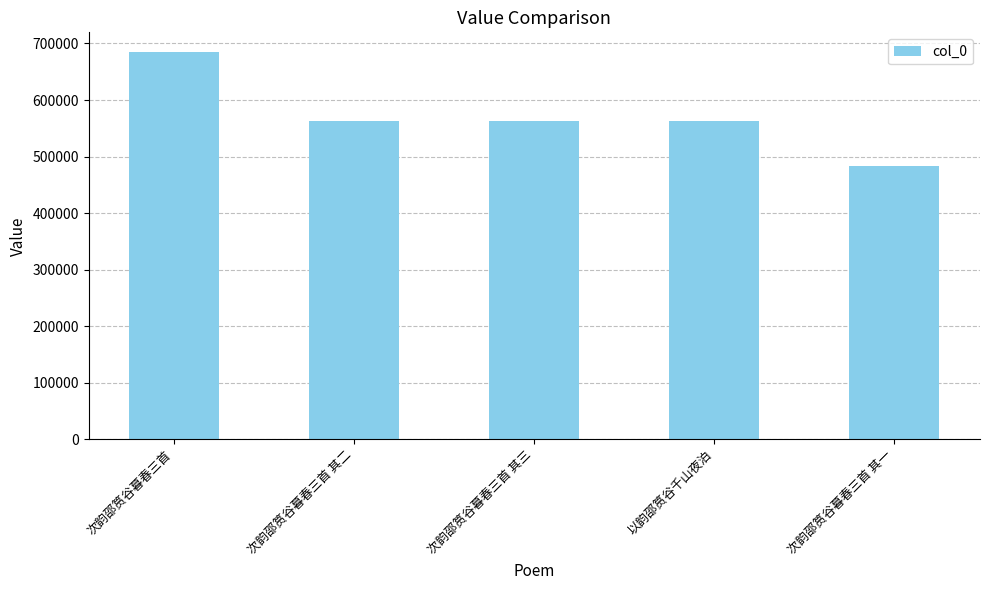

What is the minimum value shown in the chart?

483666